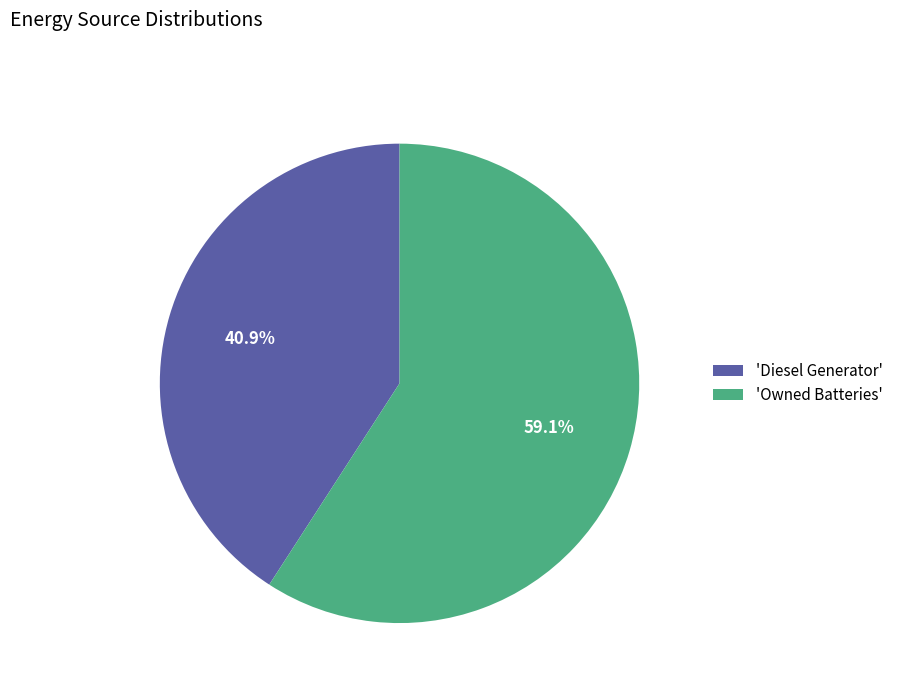

Which has a higher value, 'Owned Batteries' or 'Diesel Generator'?

'Owned Batteries'